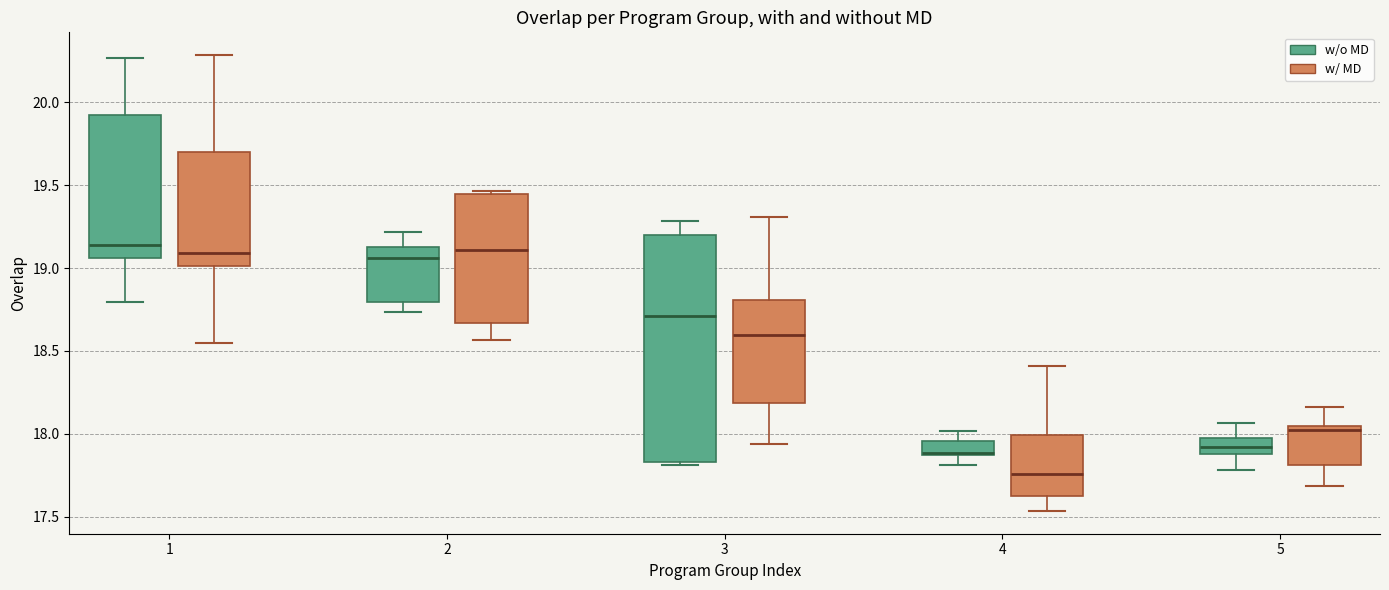

Reading left to right, transcribe this box plot: for each box, give where its median line is, the range the box spans, and where its two whiskers end, as read against the y-axis. The values are not printed on the chart, so give them approximately, as read against the axis.

1 (w/o MD): median 19.15, box 19.05 to 19.90, whiskers 18.80 to 20.25
1 (w/ MD): median 19.10, box 19.00 to 19.70, whiskers 18.55 to 20.30
2 (w/o MD): median 19.05, box 18.80 to 19.10, whiskers 18.75 to 19.20
2 (w/ MD): median 19.10, box 18.65 to 19.45, whiskers 18.55 to 19.45 (just above the box's upper edge)
3 (w/o MD): median 18.70, box 17.85 to 19.20, whiskers 17.80 to 19.30
3 (w/ MD): median 18.60, box 18.20 to 18.80, whiskers 17.95 to 19.30
4 (w/o MD): median 17.90 (drawn on the box's lower edge), box 17.85 to 17.95, whiskers 17.80 to 18.00
4 (w/ MD): median 17.75, box 17.60 to 18.00, whiskers 17.55 to 18.40
5 (w/o MD): median 17.90 (inside the box), box 17.90 to 17.95, whiskers 17.80 to 18.05
5 (w/ MD): median 18.00, box 17.80 to 18.05, whiskers 17.70 to 18.15